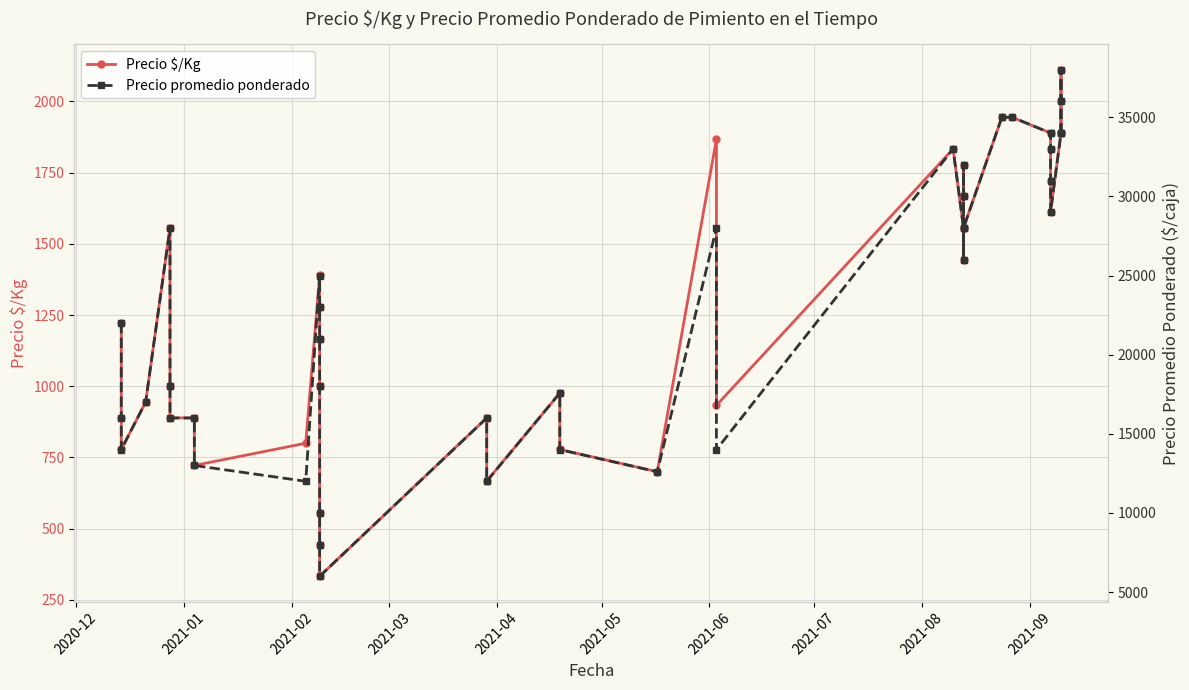

What is the lowest value of the Precio $/Kg series?

333